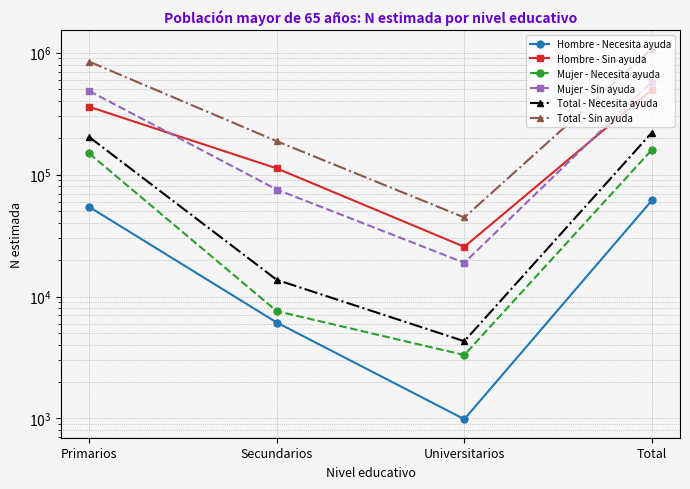

What is the lowest value of the Hombre - Necesita ayuda series?

986